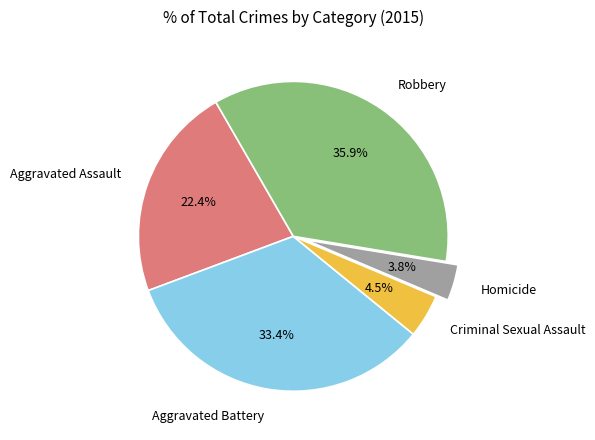

What portion of the pie excludes Homicide?

96.2%